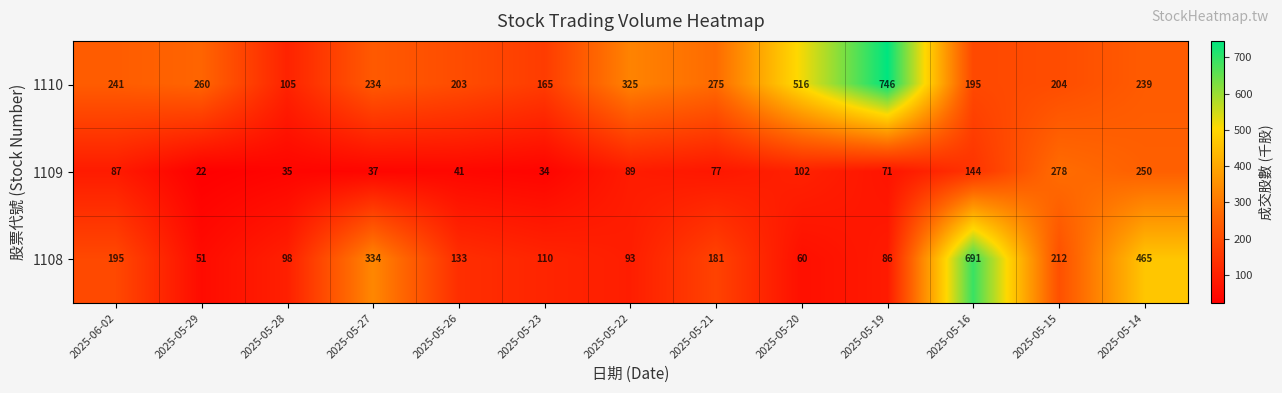

At 2025-05-21, list the series in order from smallest to largest.

1109, 1108, 1110